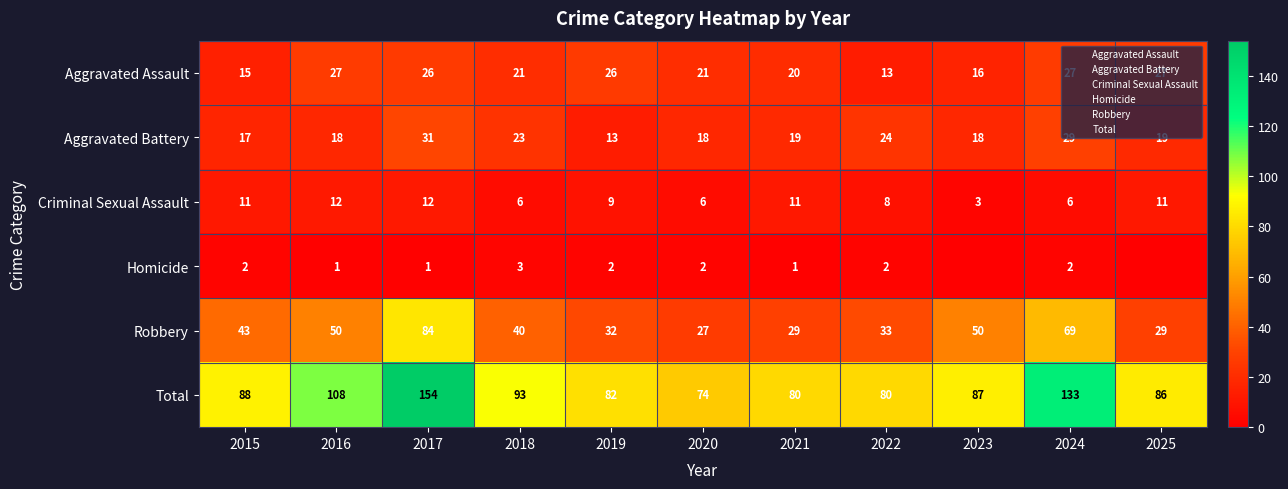

At which category is the sum across all series the highest?

2017